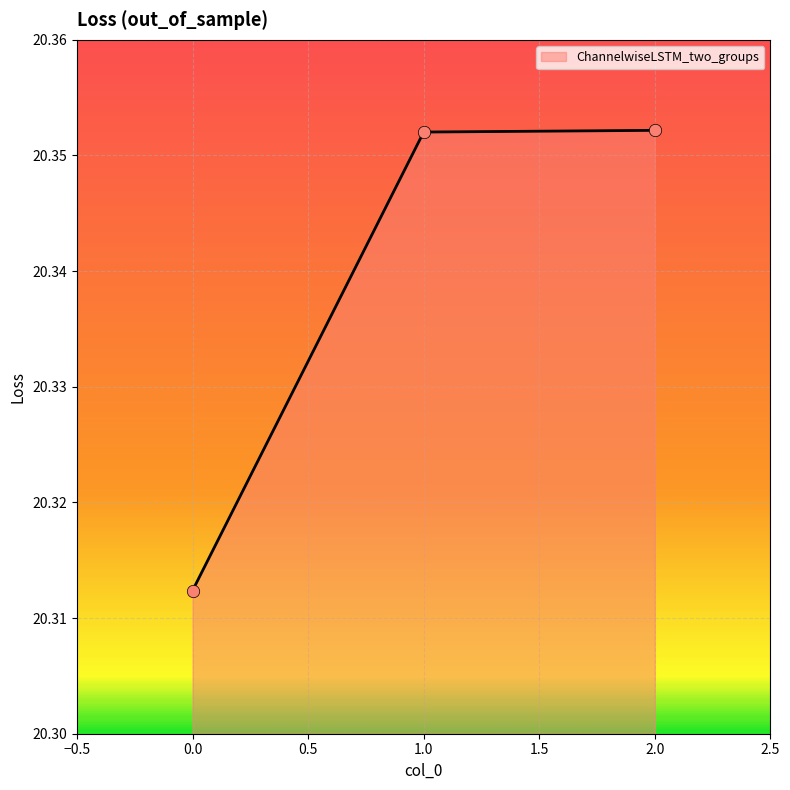

Approximately how many times larger is the value at 2.0 compared to 1.0?

1.0